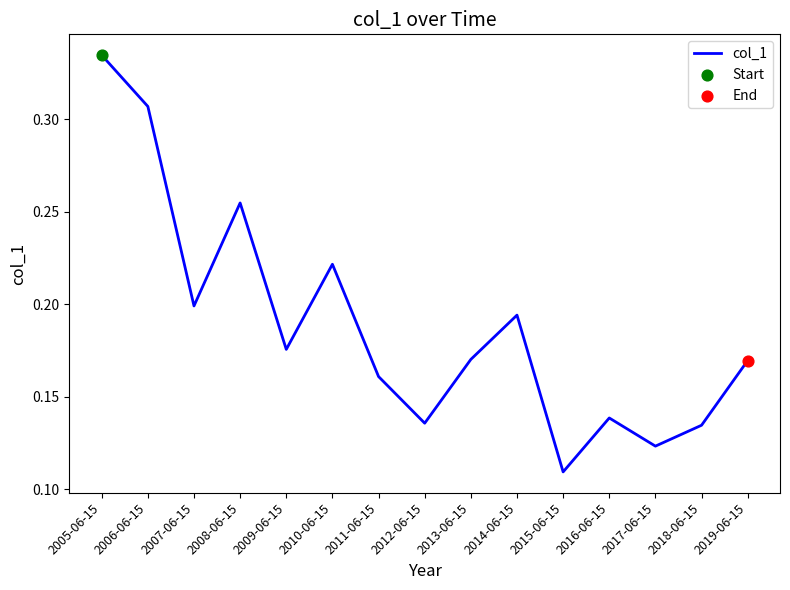

Which has a higher value, 2018-06-15 or 2014-06-15?

2014-06-15